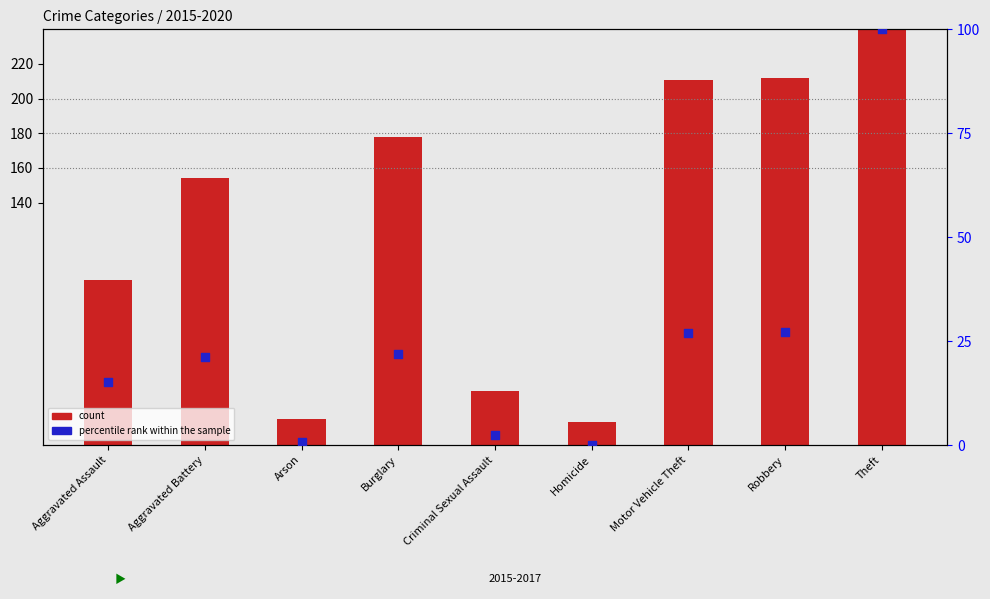

What are all the series names shown in the legend?

count, percentile rank within the sample